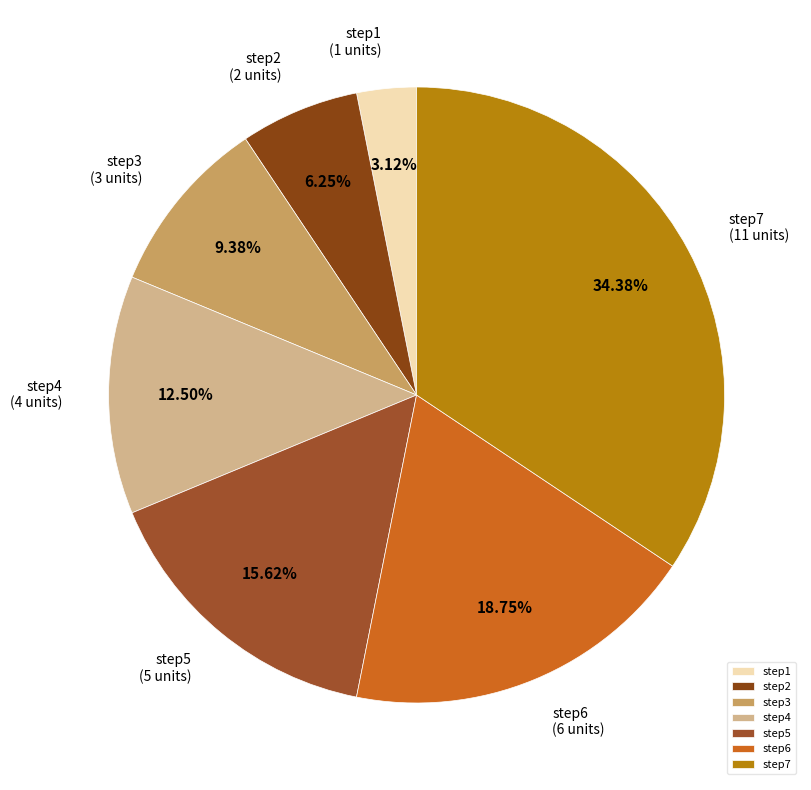

To the nearest percent, what is the difference between the largest and smallest slice percentages?

31%